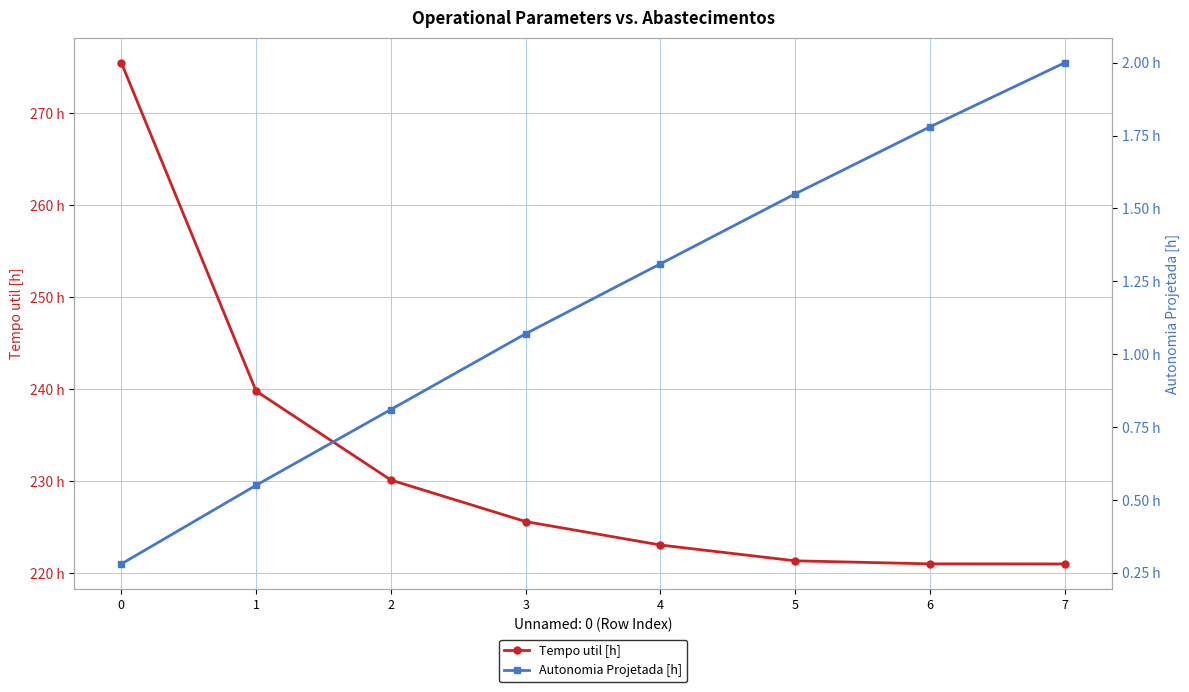

What is the difference between the highest and lowest values at 2?

229.3